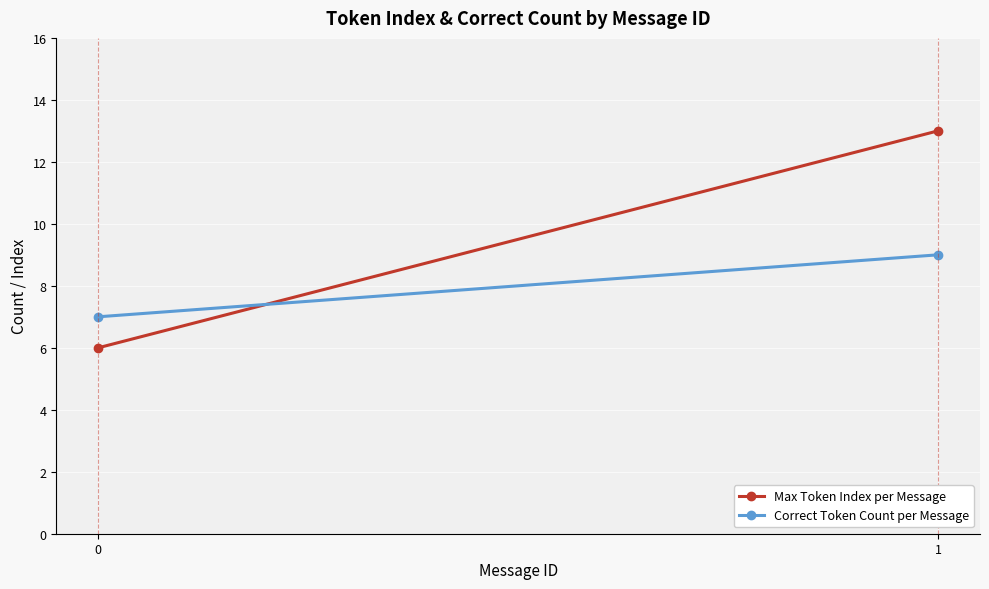

What is the minimum value for Max Token Index per Message?

6